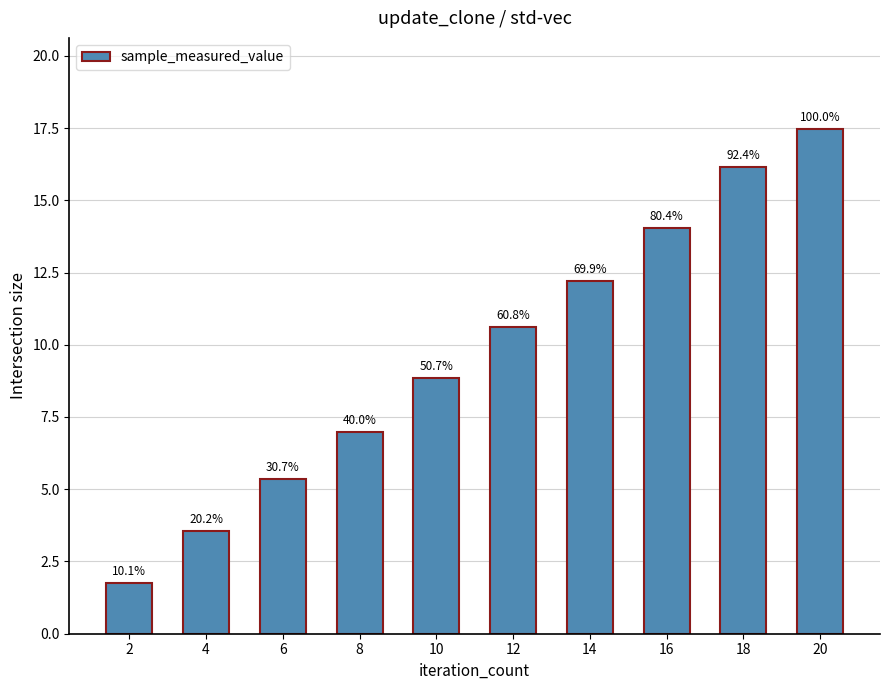

How many bars are there in total?

10